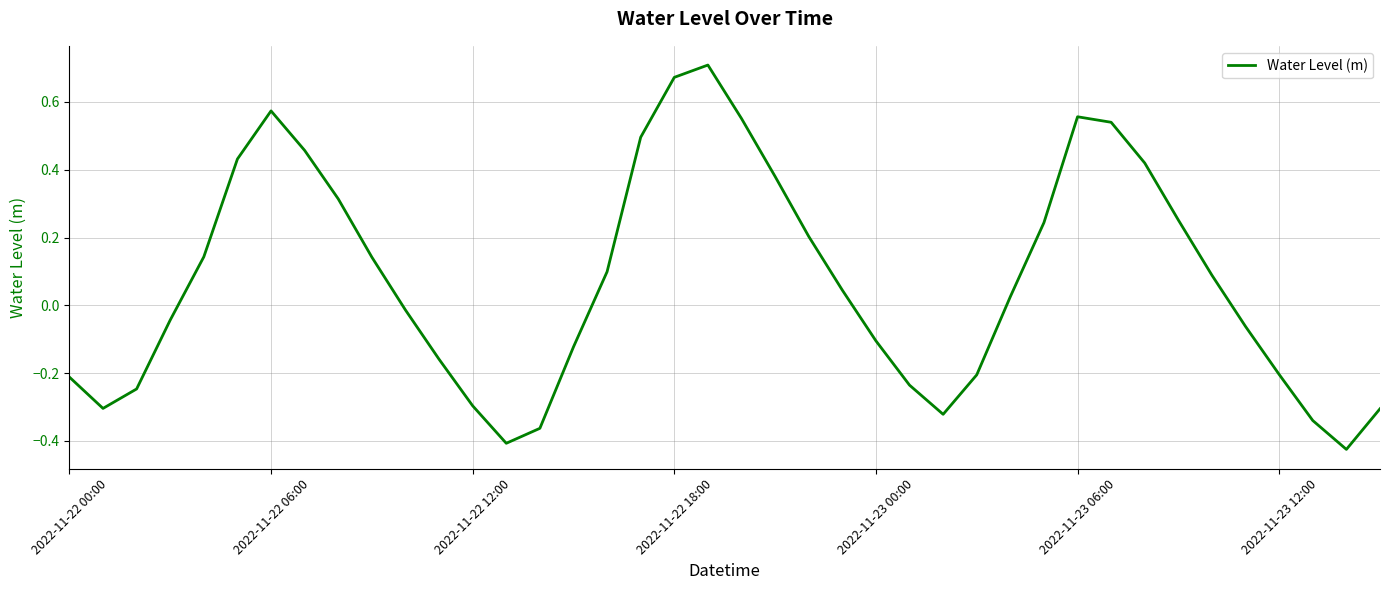

Is this an area chart (filled region under the line)?

No